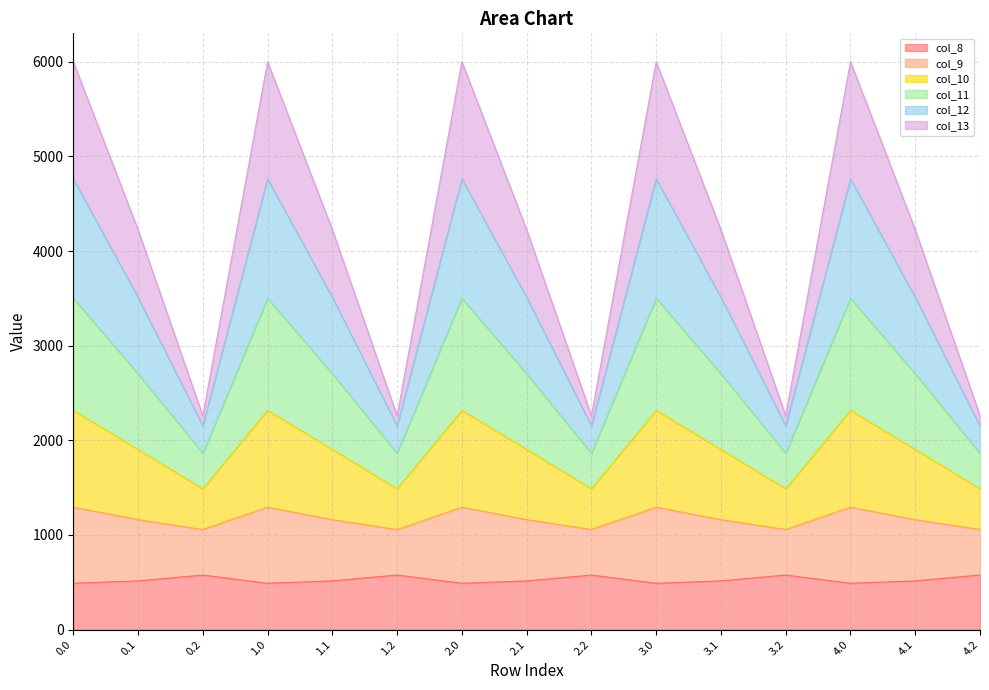

True or false: col_13 and col_9 cross at least once.

False